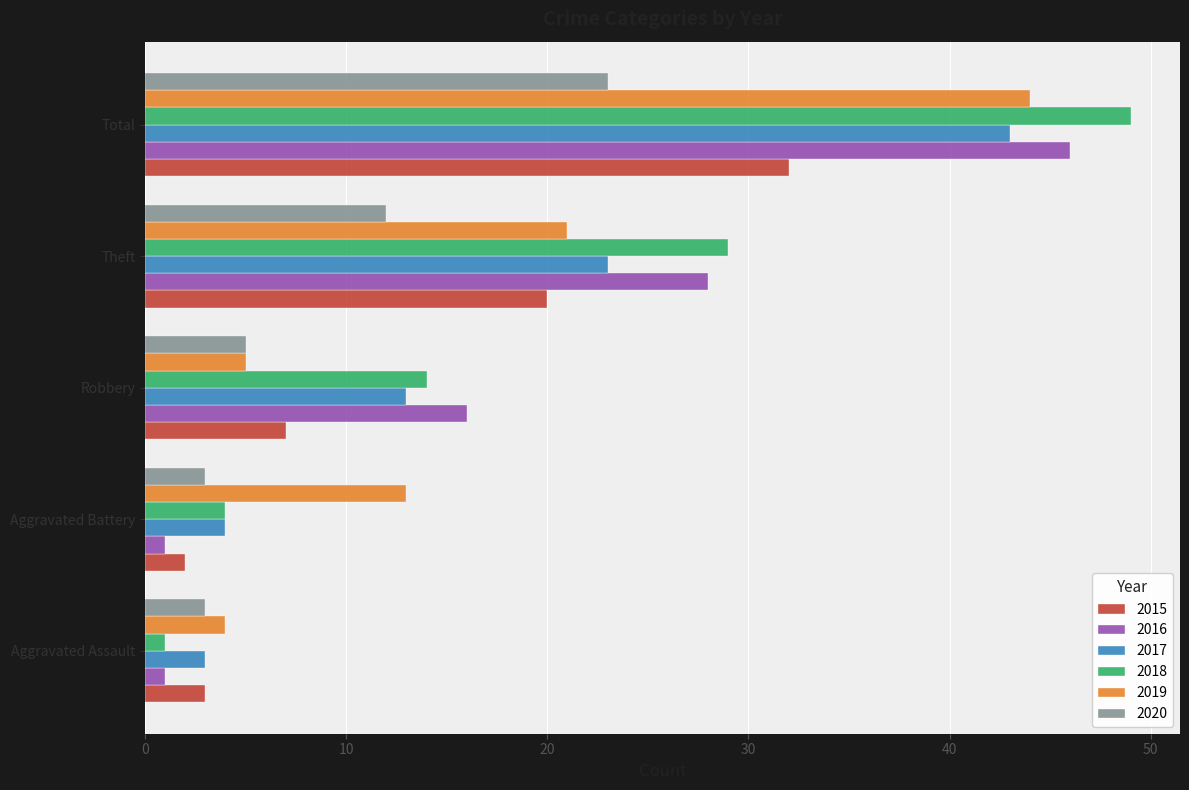

List the labels in order of 2015 value, smallest first.

Aggravated Battery, Aggravated Assault, Robbery, Theft, Total